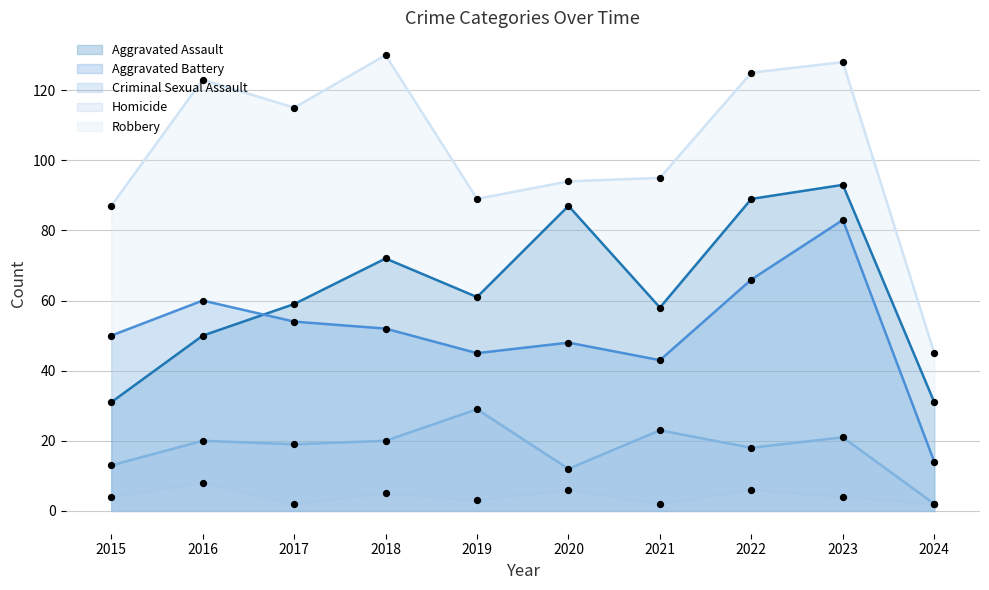

Which series has the widest spread of Y values?

Robbery